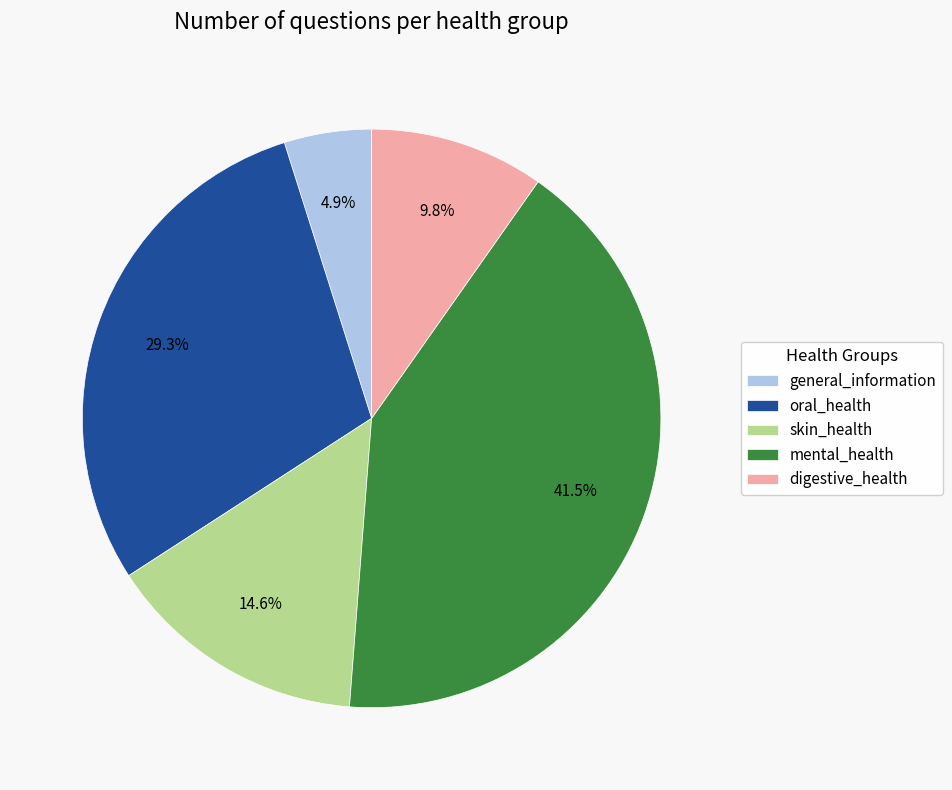

Do skin_health and oral_health together represent more than half of the pie?

No